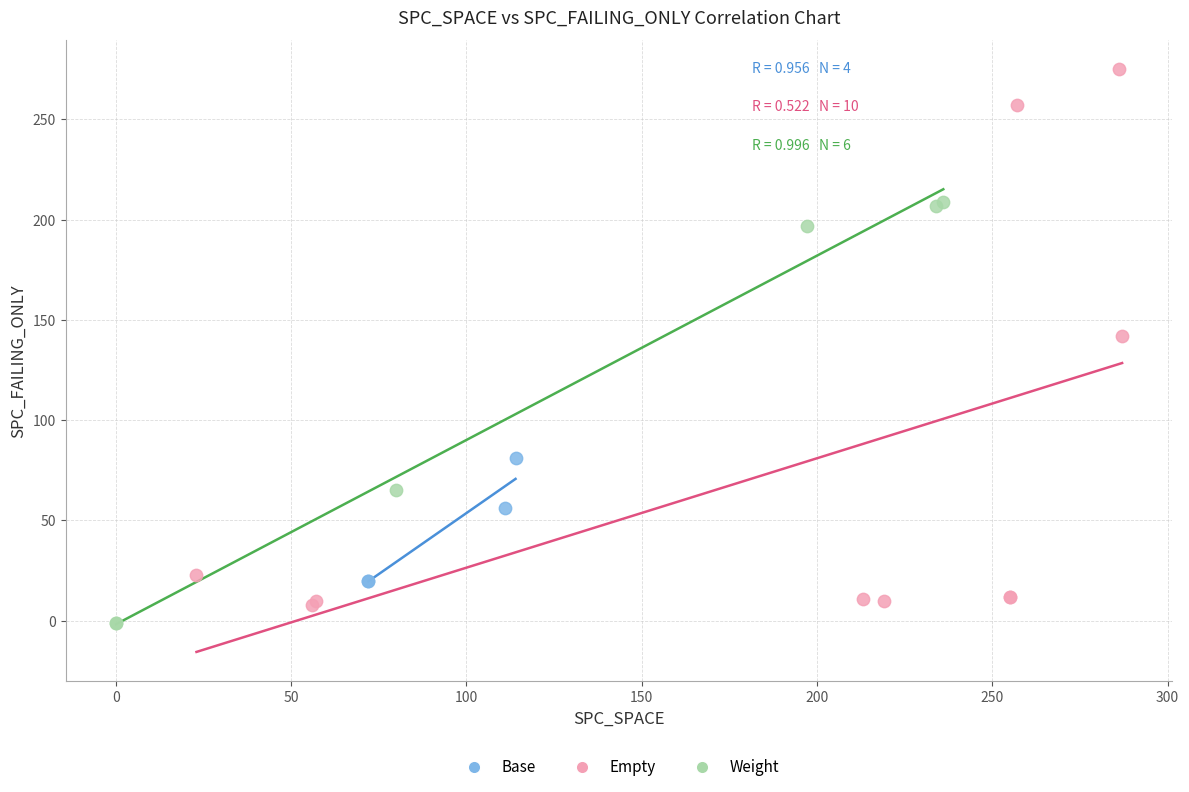

Which series has the largest Y range (max minus min)?

Empty